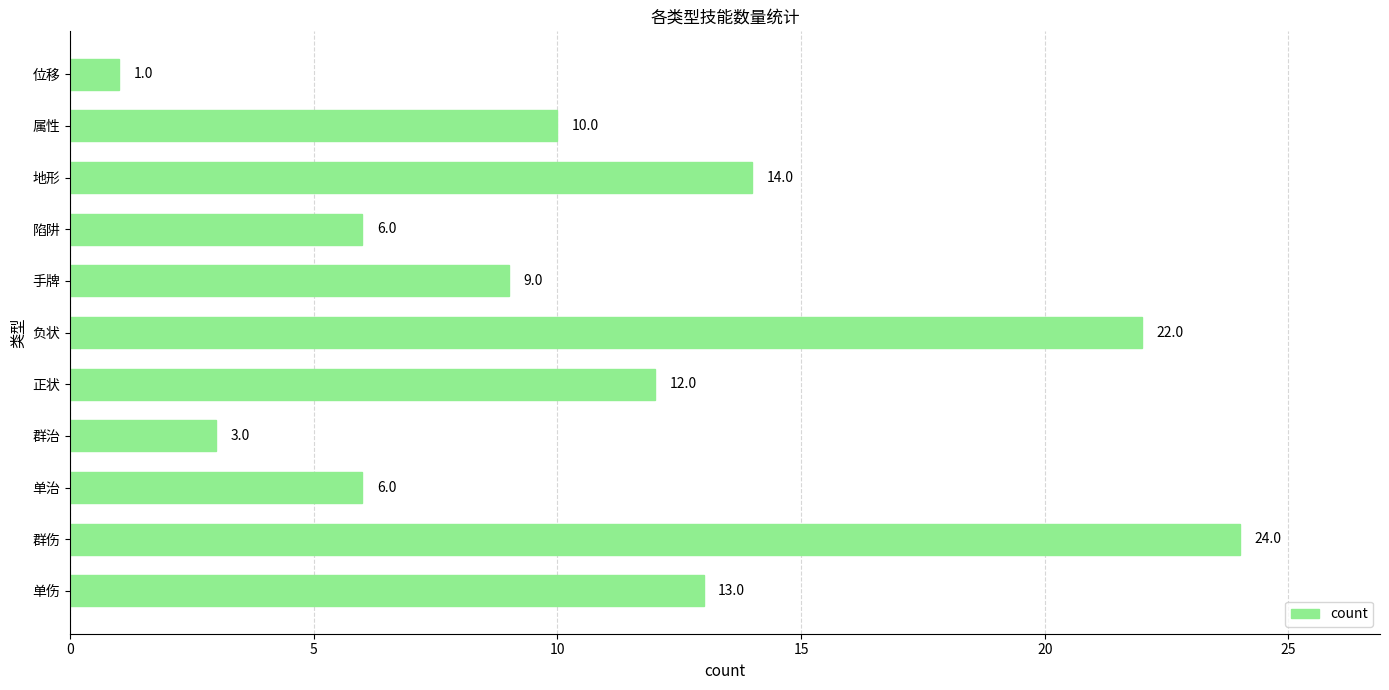

What is the minimum value shown in the chart?

1